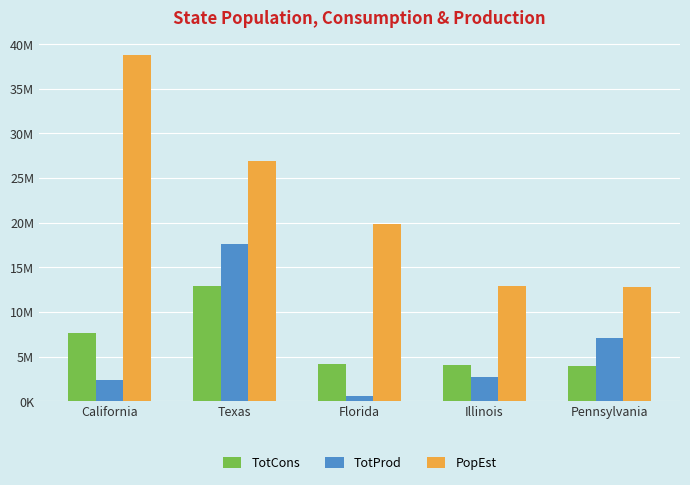

What are all the series names shown in the legend?

TotCons, TotProd, PopEst